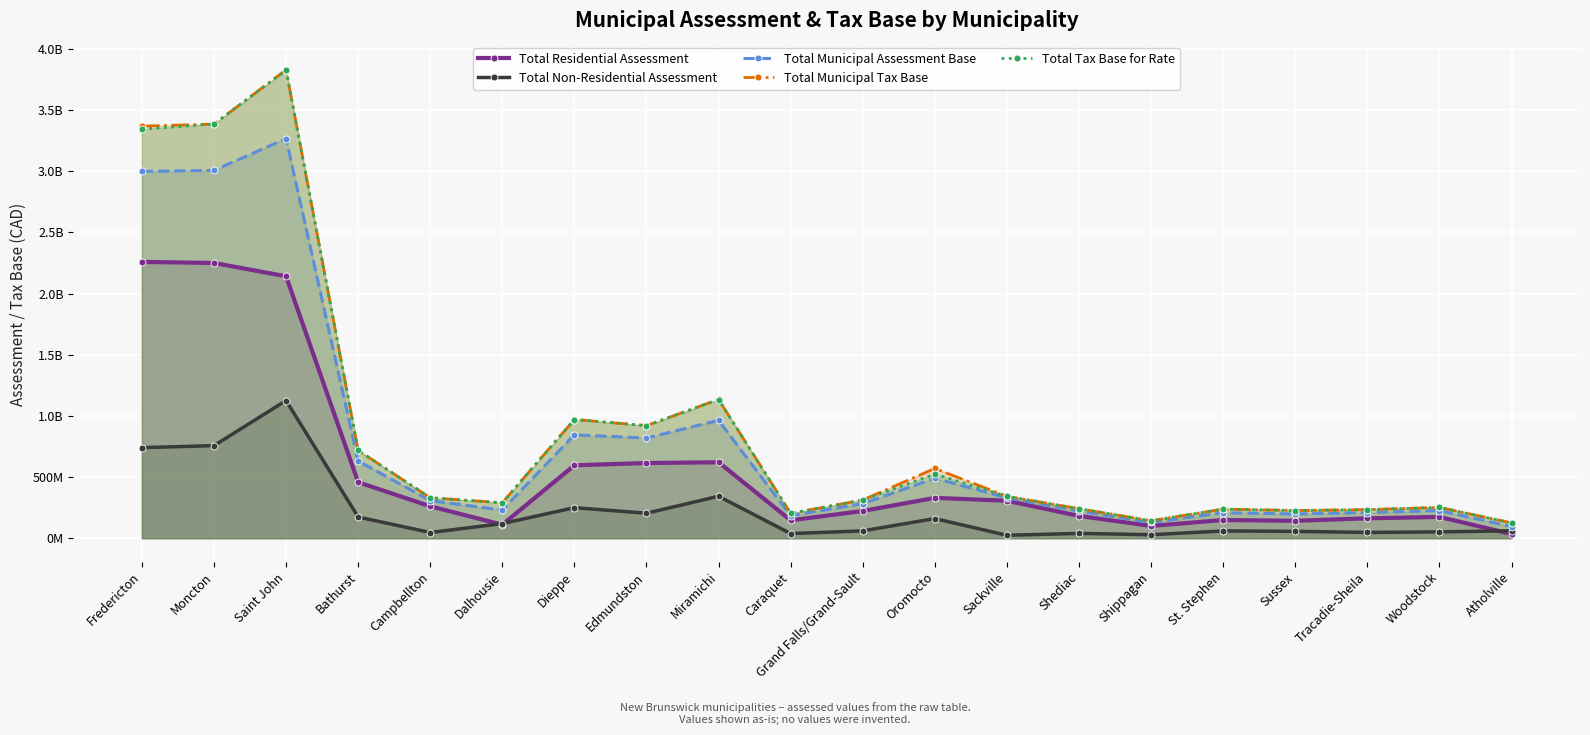

What is the greatest value displayed?

3829792900